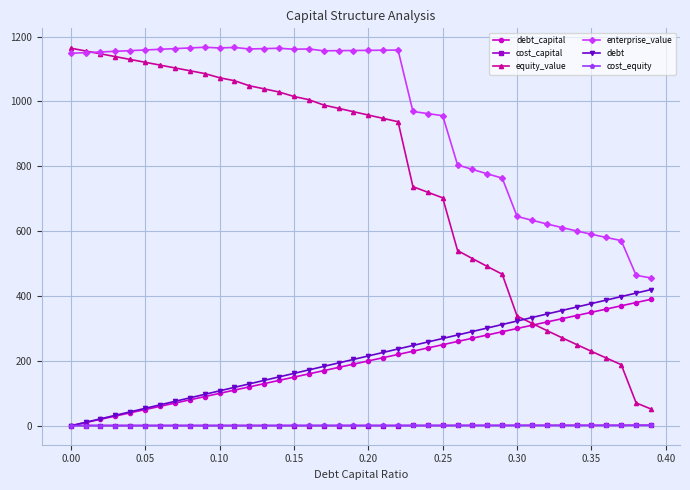

What is the value of the debt_capital point at the 30th from the left?

290.0